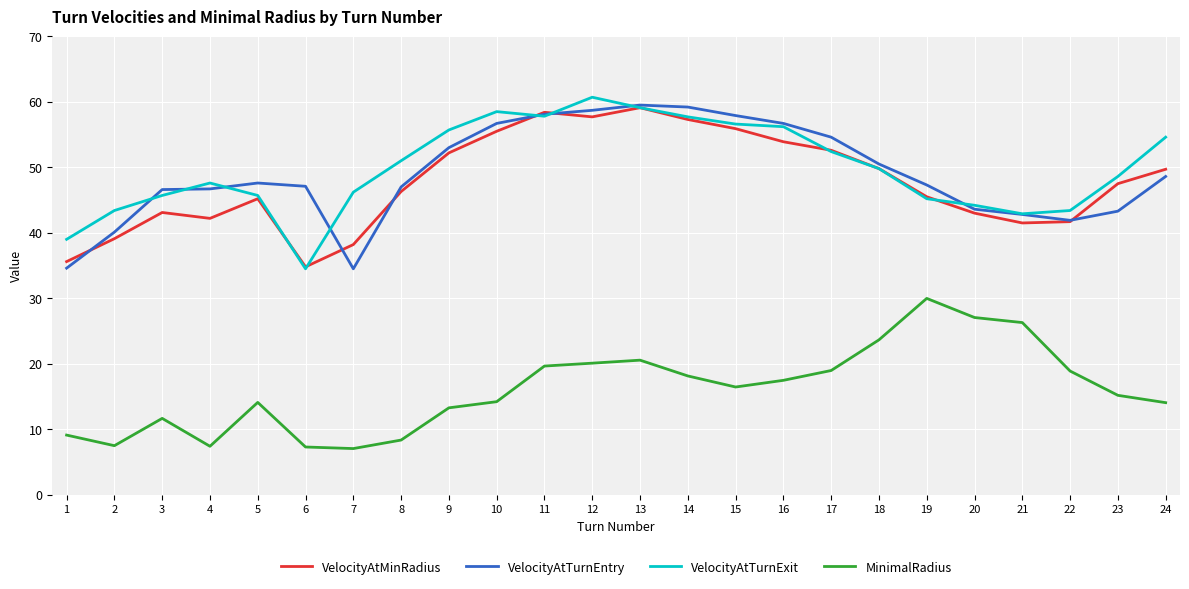

What is the difference between the VelocityAtTurnExit values at 2 and 1?

4.4